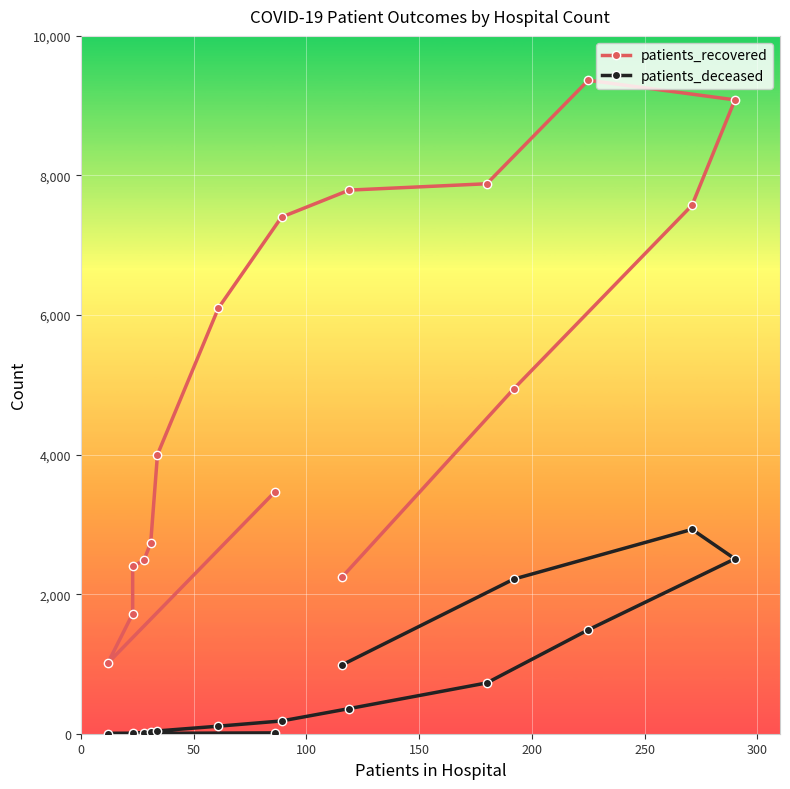

Which series has the largest range (max minus min)?

patients_recovered